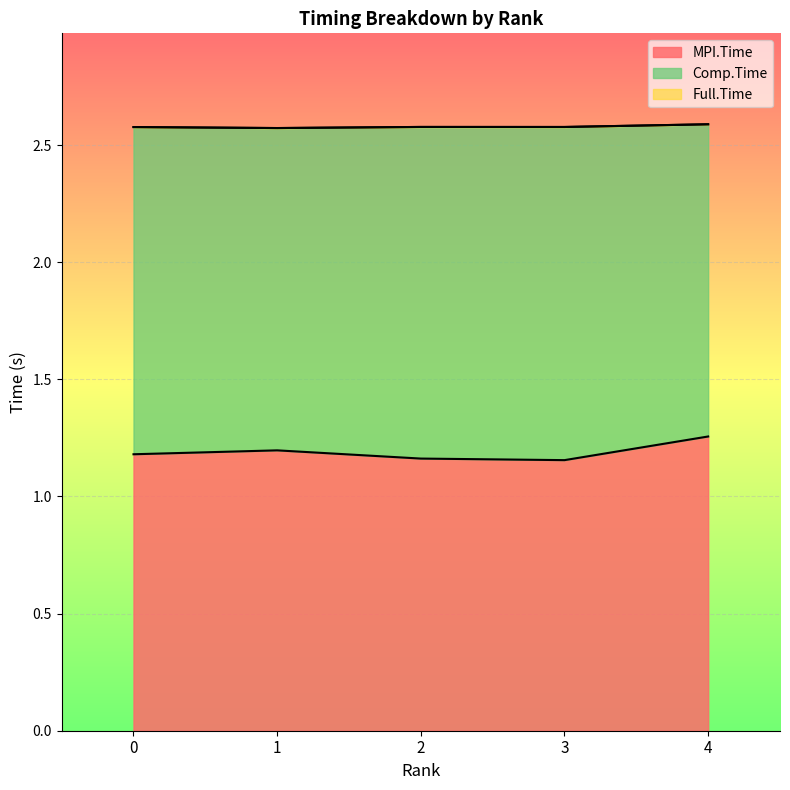

True or false: MPI.Time and Full.Time intersect in this chart.

False